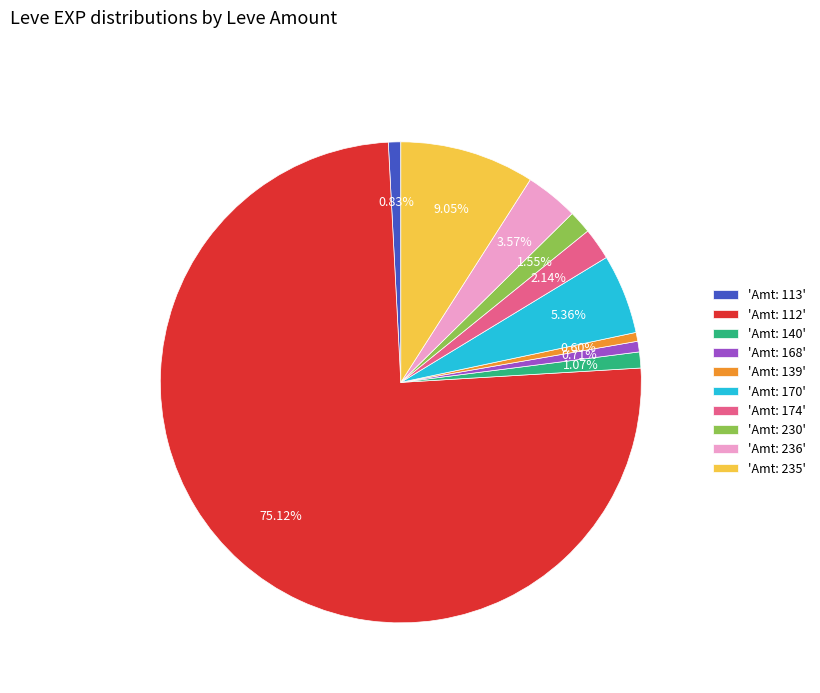

Which has a higher value, 'Amt: 168' or 'Amt: 235'?

'Amt: 235'